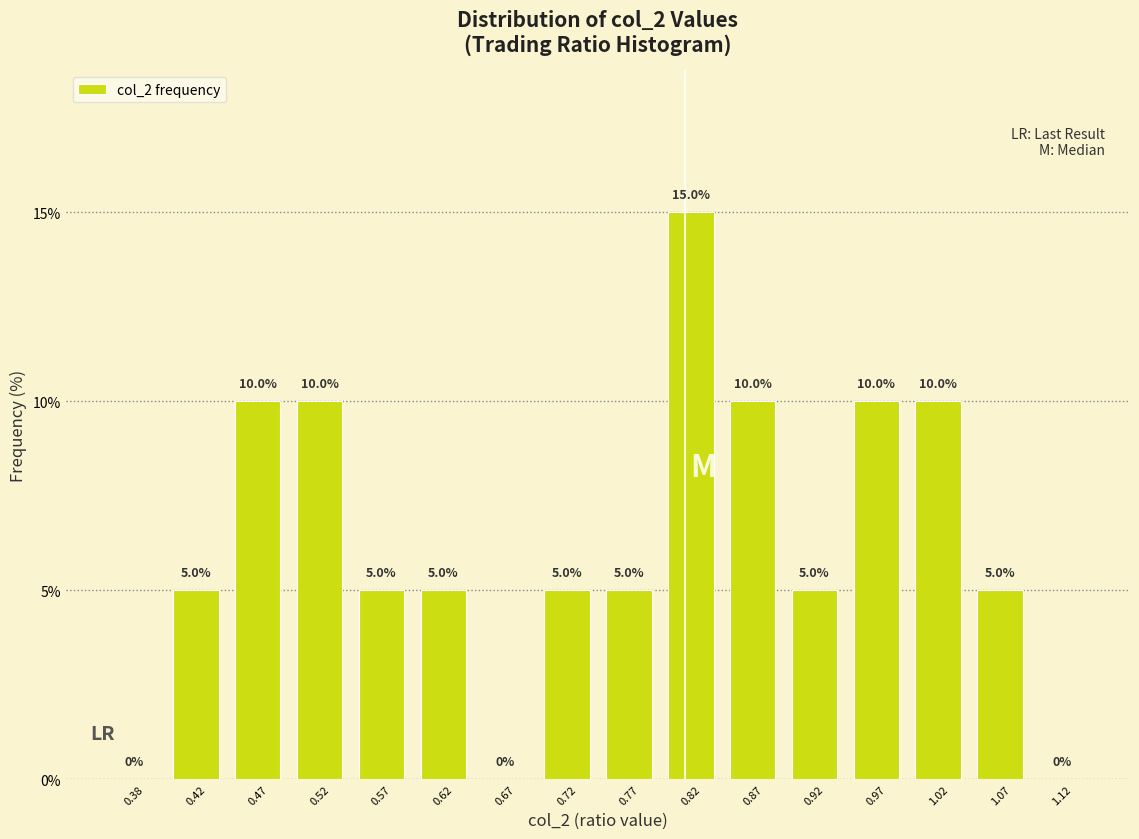

Reading left to right, transcribe this chart: for each bar, give the range it covers on the x-axis and its height.

0.35 to 0.40: 0.0
0.40 to 0.45: 5.0
0.45 to 0.50: 10.0
0.50 to 0.55: 10.0
0.55 to 0.60: 5.0
0.60 to 0.65: 5.0
0.65 to 0.70: 0.0
0.70 to 0.75: 5.0
0.75 to 0.80: 5.0
0.80 to 0.85: 15.0
0.85 to 0.90: 10.0
0.90 to 0.95: 5.0
0.95 to 1.00: 10.0
1.00 to 1.05: 10.0
1.05 to 1.10: 5.0
1.10 to 1.15: 0.0